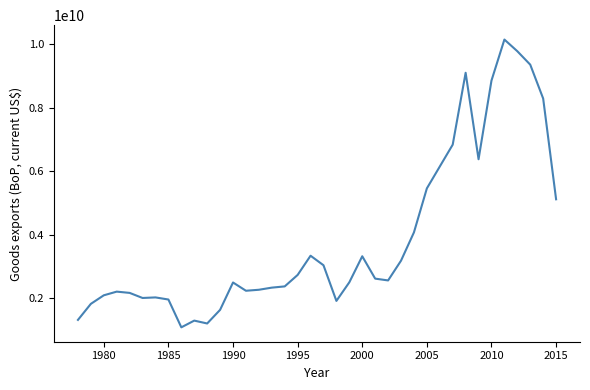

How many lines are shown in the chart?

1